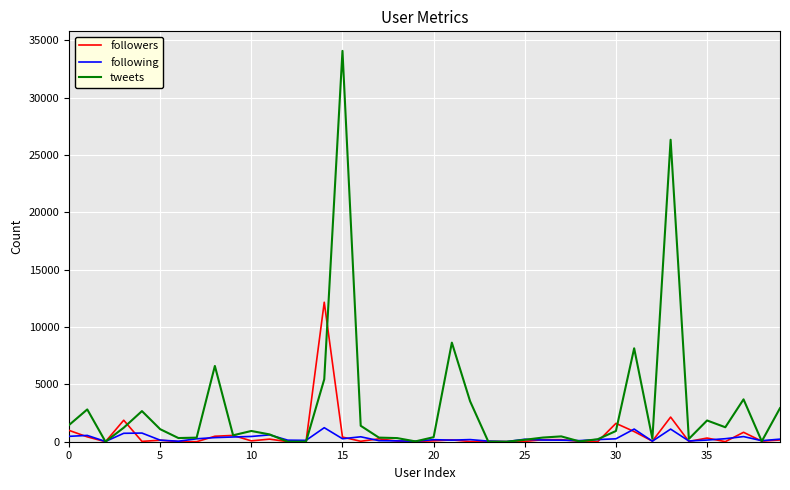

Rank the series by their maximum value, from lowest to highest.

following, followers, tweets